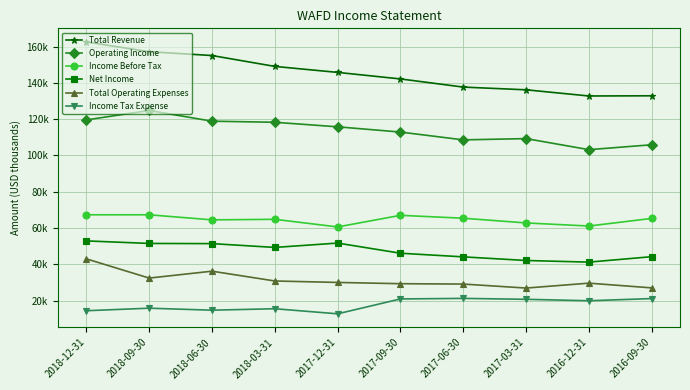

How many interior local valleys does the Total Revenue series have?

1